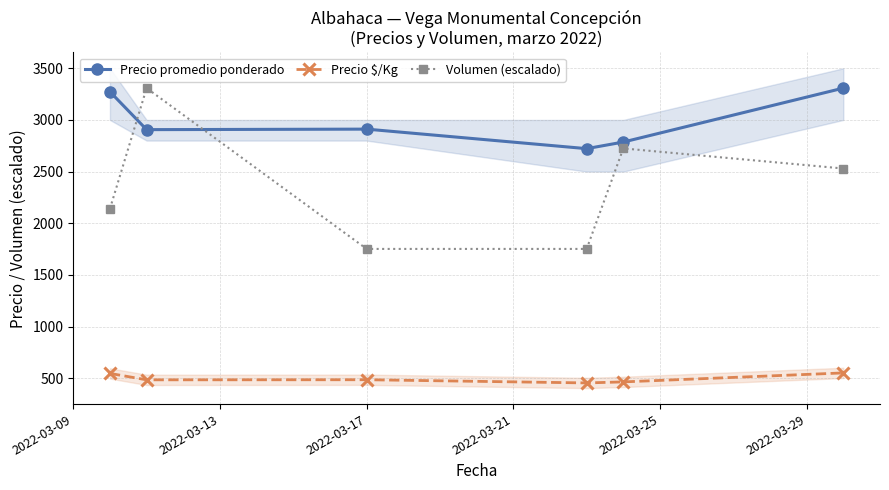

What is the minimum value for Precio promedio ponderado?

2722.0